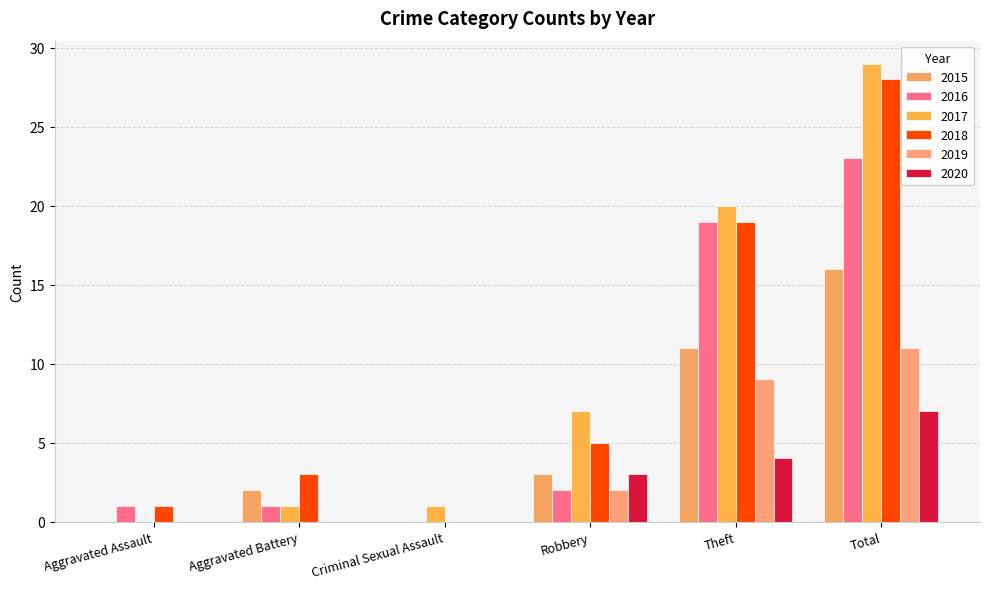

At how many categories does at least one series exceed 21?

1